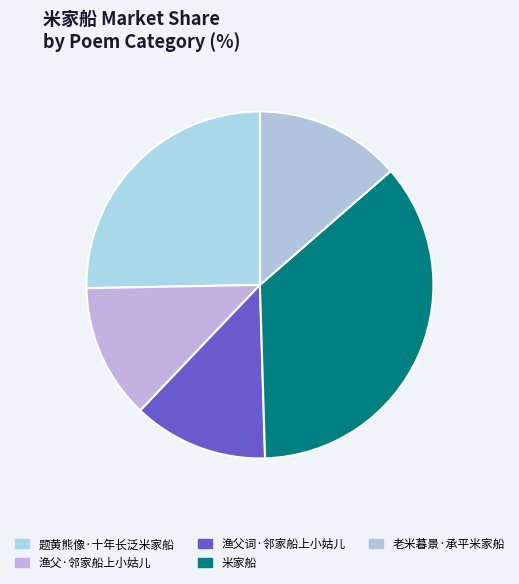

To the nearest percent, what is the difference between the largest and smallest slice percentages?

23%